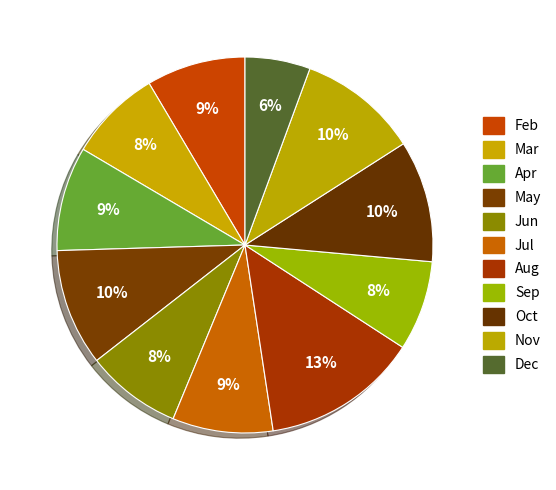

Is there any slice that represents more than half of the pie?

No